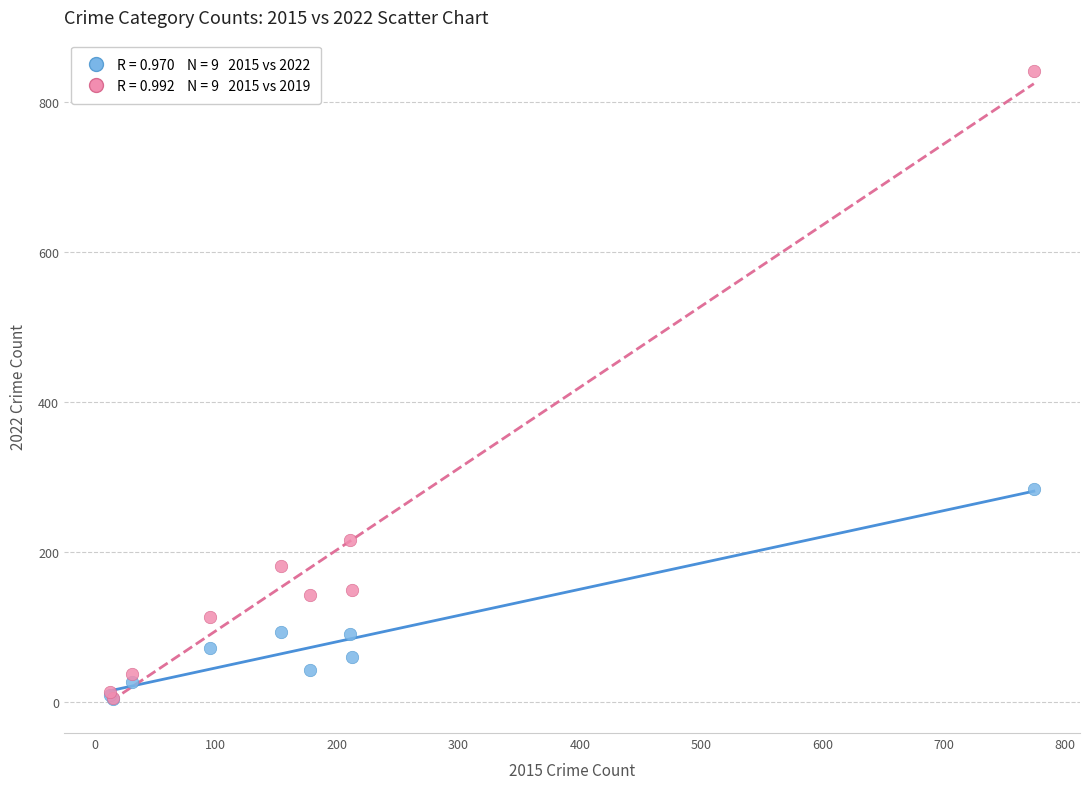

Across all series, what Y value is closest to 422?

284